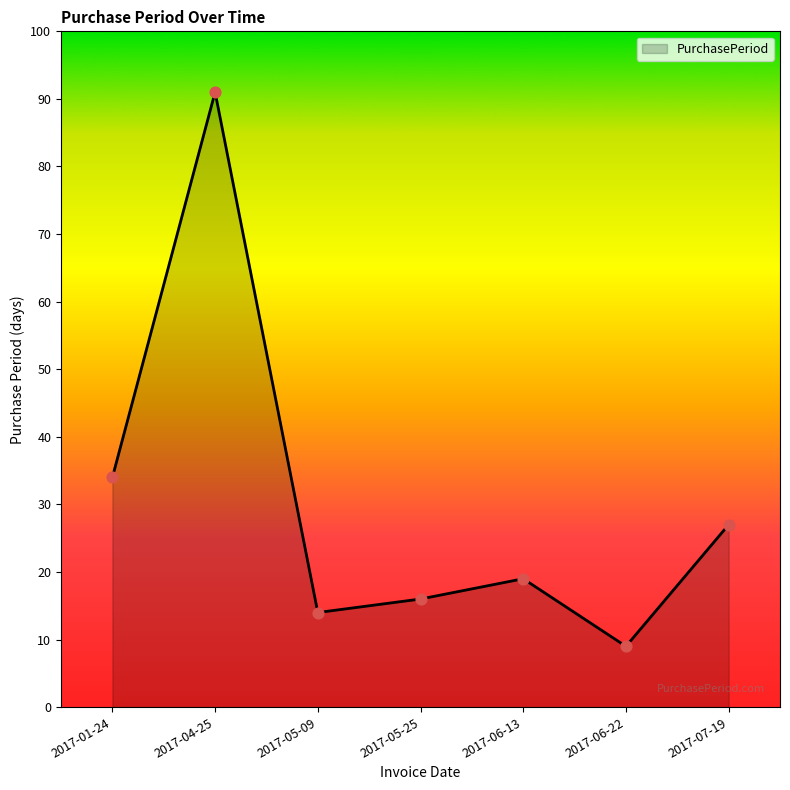

Approximately how many times larger is the value at 2017-07-19 compared to 2017-06-22?

3.0